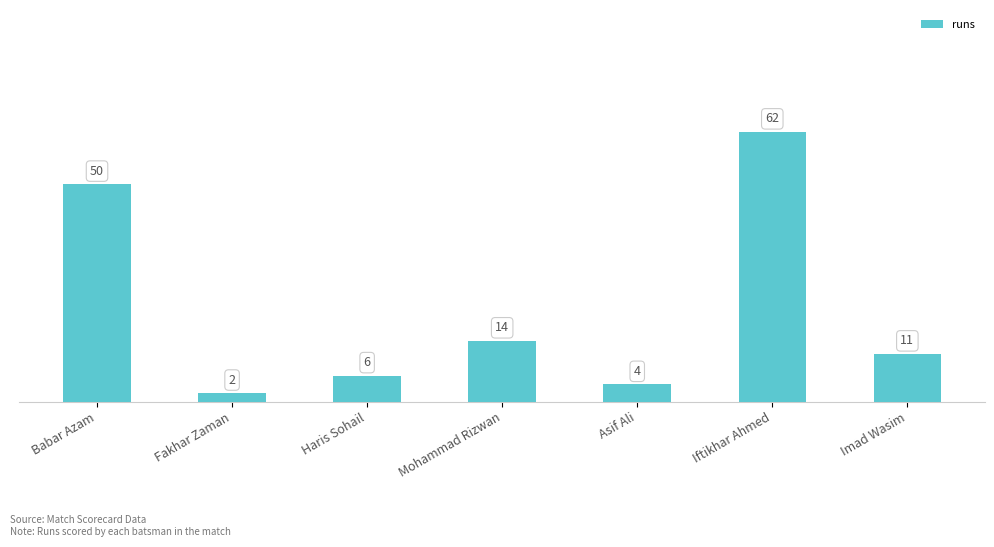

Reading right to left, what are all the values shown in this chart?

11	62	4	14	6	2	50